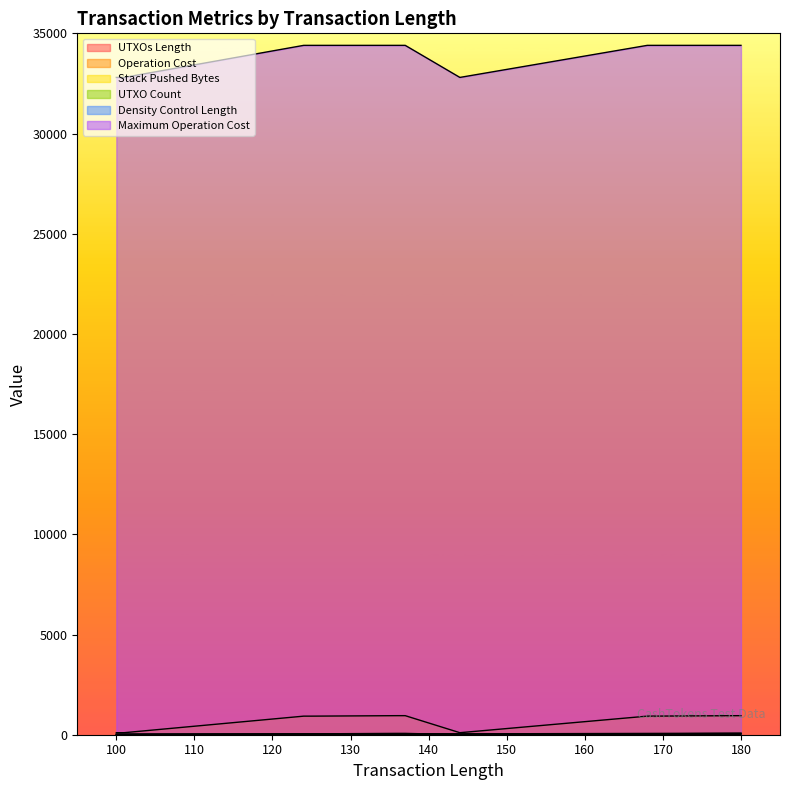

True or false: Maximum Operation Cost and Density Control Length intersect in this chart.

False